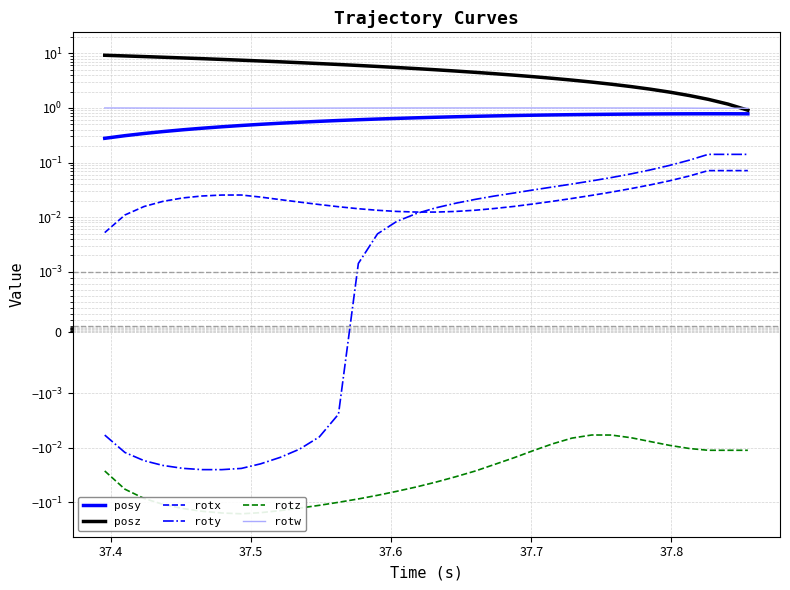

Does the chart display data point markers on the line(s)?

No